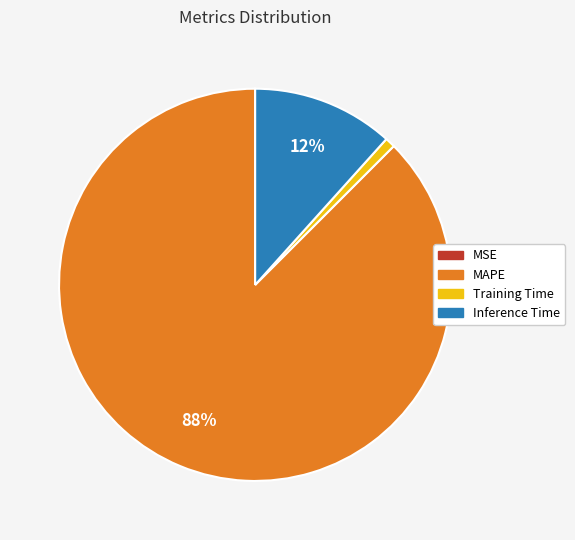

To the nearest percent, what portion does Inference Time represent?

12%